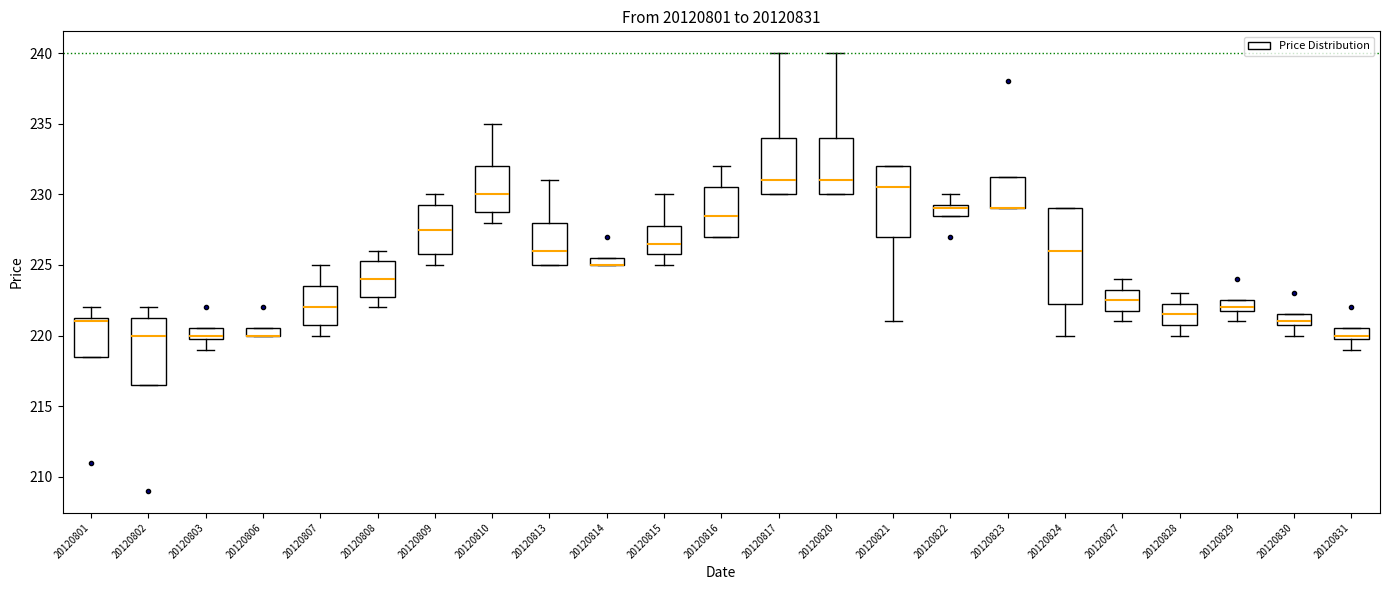

Comparing the boxes themselves (not the whiskers), which one is the tallest?

20120824